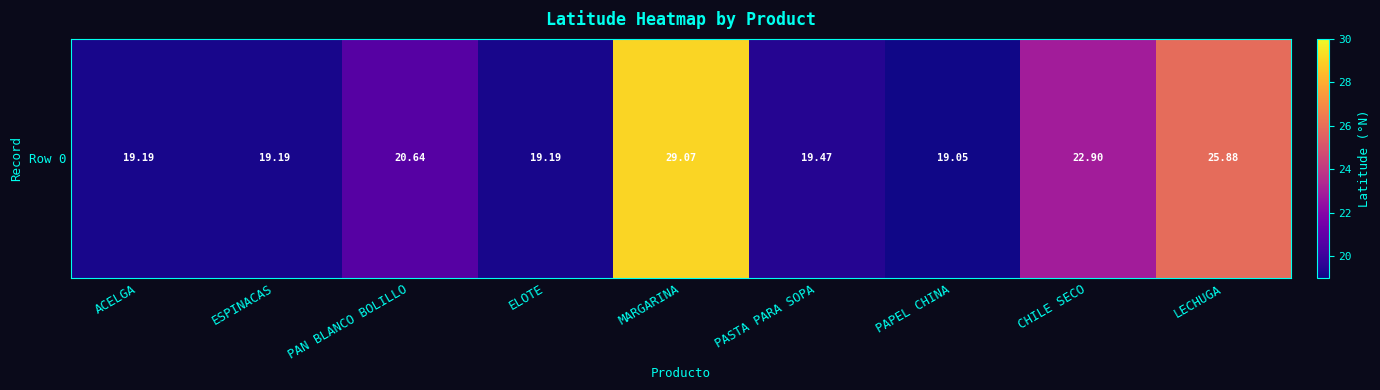

What is the smallest value displayed?

19.0